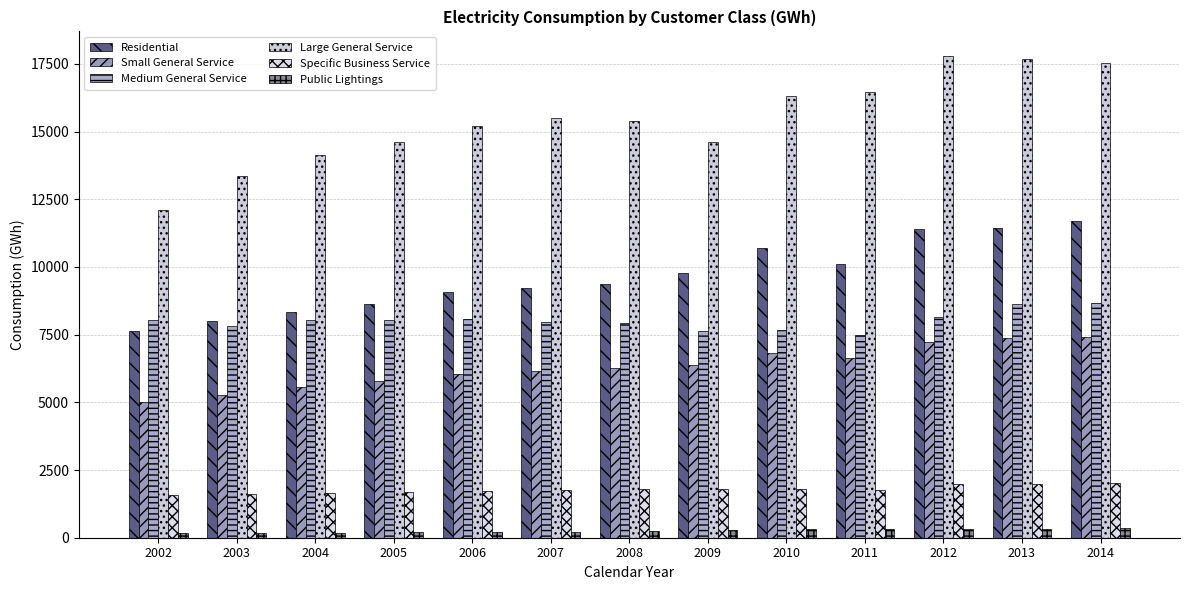

What is the sum of all Public Lightings values?

3316.6